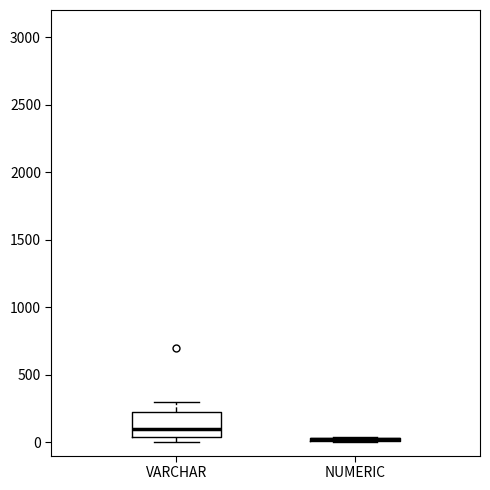

Reading left to right, transcribe this box plot: for each box, give where its median line is, the range the box spans, and where its two whiskers end, as read against the y-axis. The values are not printed on the chart, so give them approximately, as read against the axis.

VARCHAR: median 100, box 50 to 250, whiskers 0 to 300
NUMERIC: box collapsed to a line at 0, whiskers 0 to 50